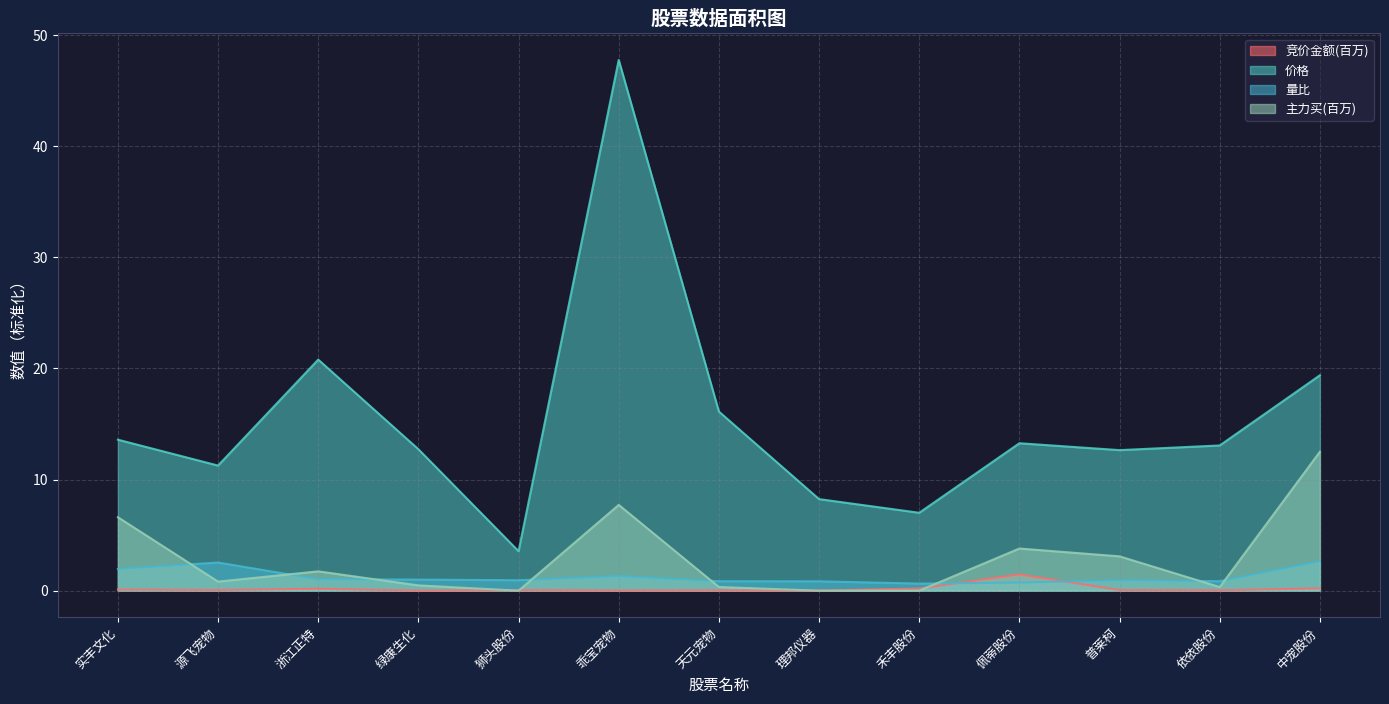

What is the total value across all series at 乖宝宠物?

56.8